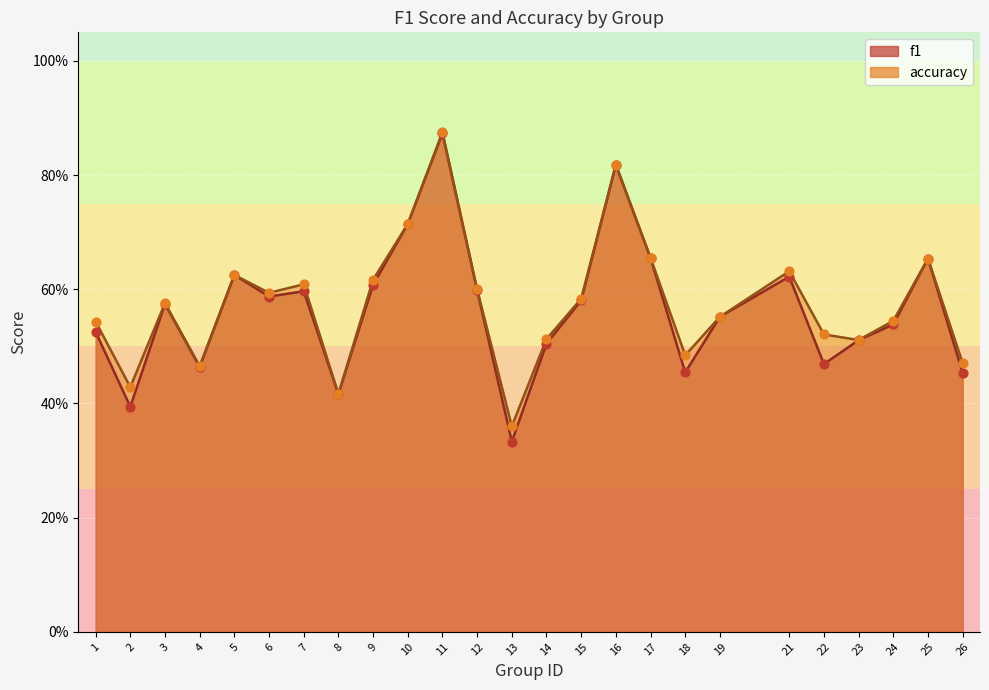

What is the total value across all series at 16?

1.6